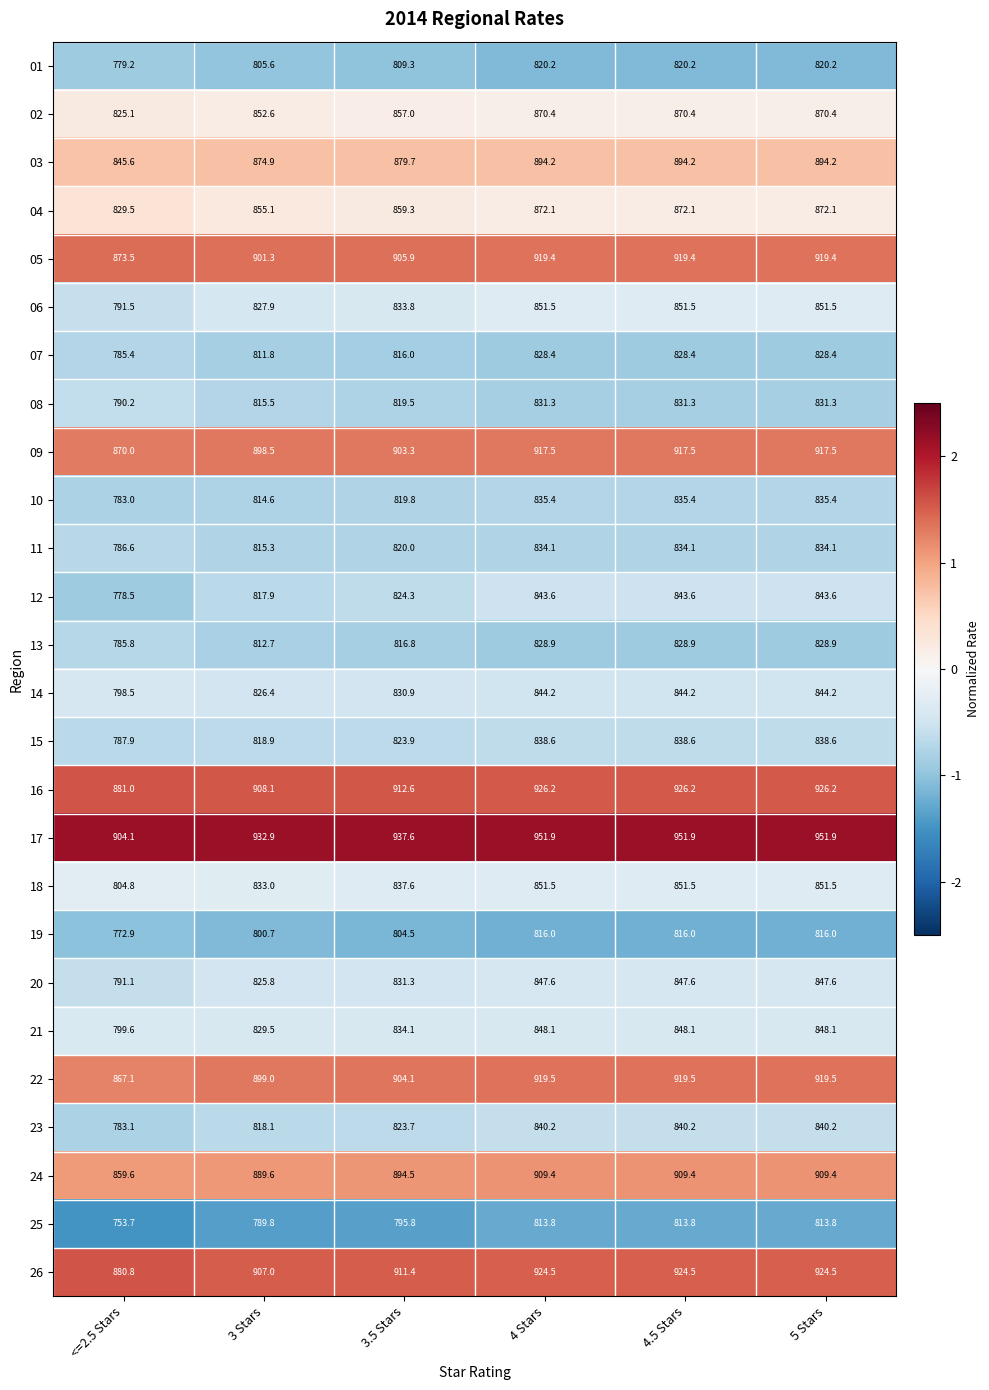

At <=2.5 Stars, list the series in order from largest to smallest.

17, 16, 26, 05, 09, 22, 24, 03, 04, 02, 18, 21, 14, 06, 20, 08, 15, 11, 13, 07, 23, 10, 01, 12, 19, 25